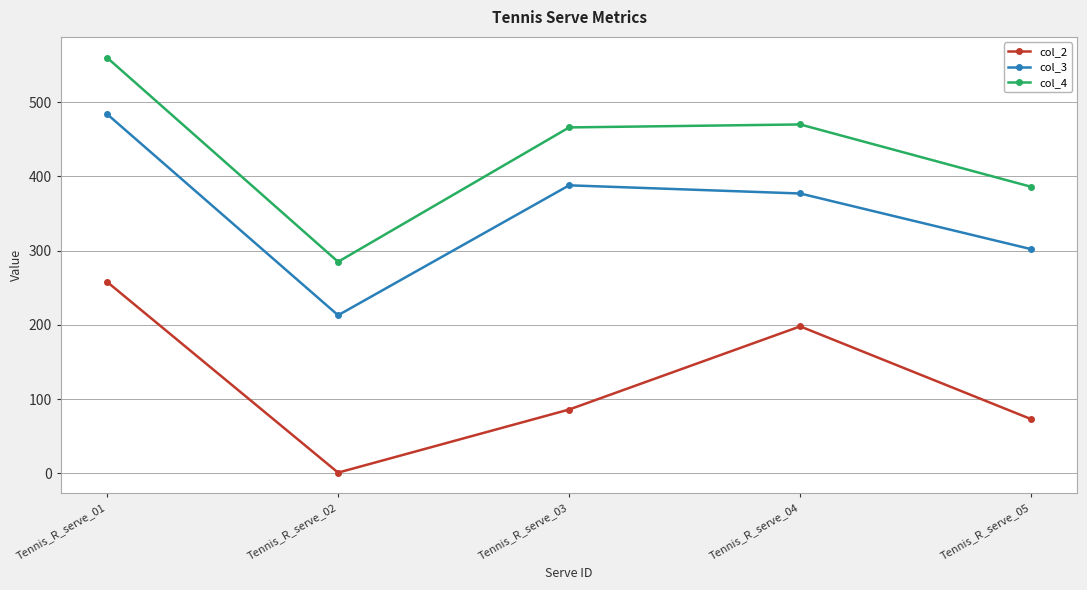

Where is col_2 nearest to the value 129?

Tennis_R_serve_03